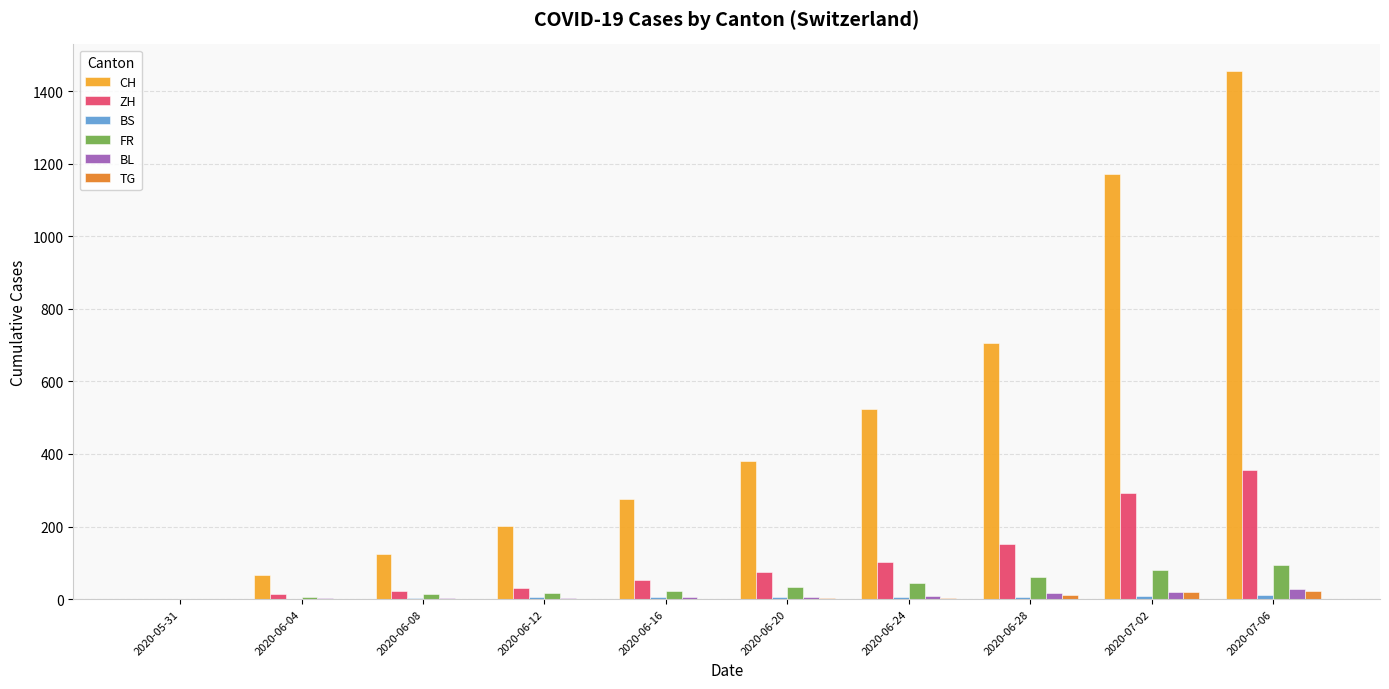

What is the total value across all series at 2020-06-16?

363